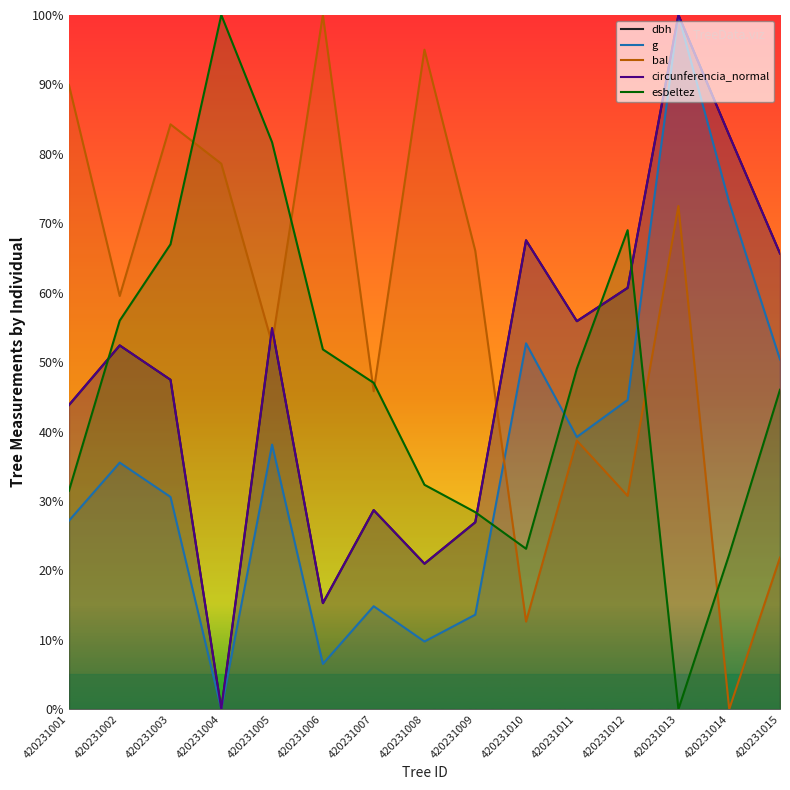

Read the g value at 420231014.

73.0